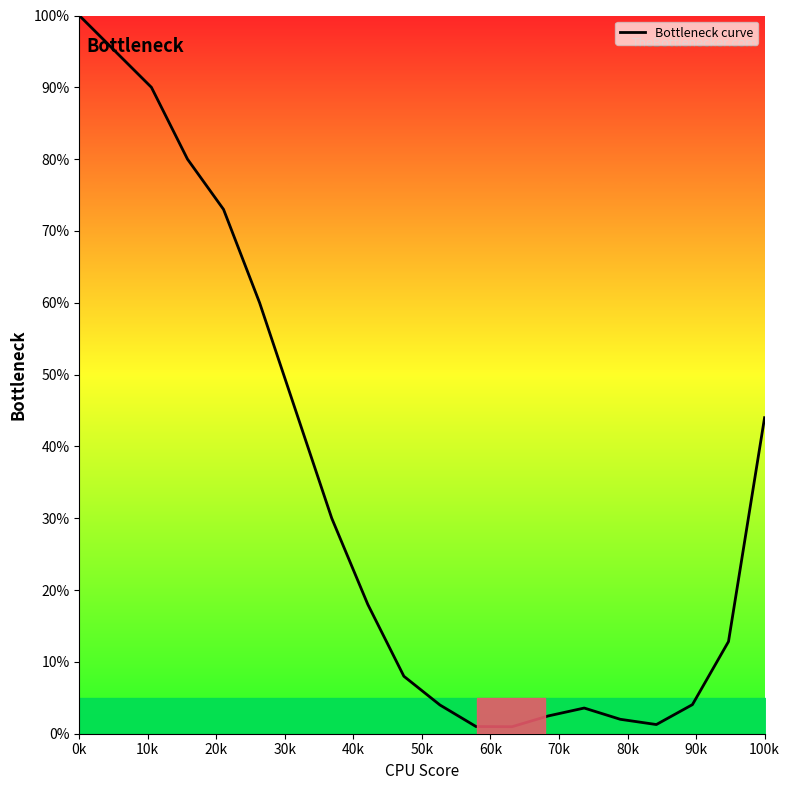

What is the maximum value shown in the chart?

100.0